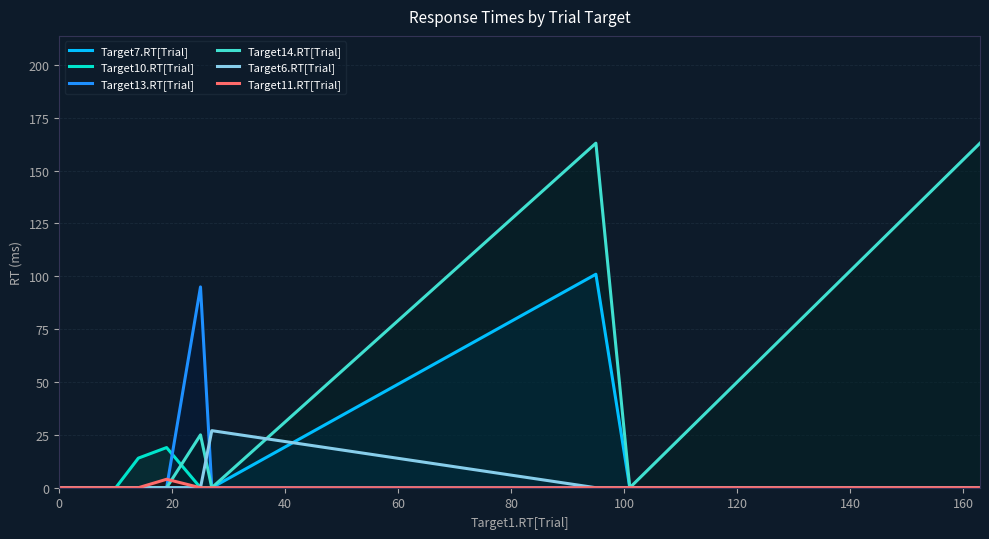

Which series has the largest range (max minus min)?

Target14.RT[Trial]